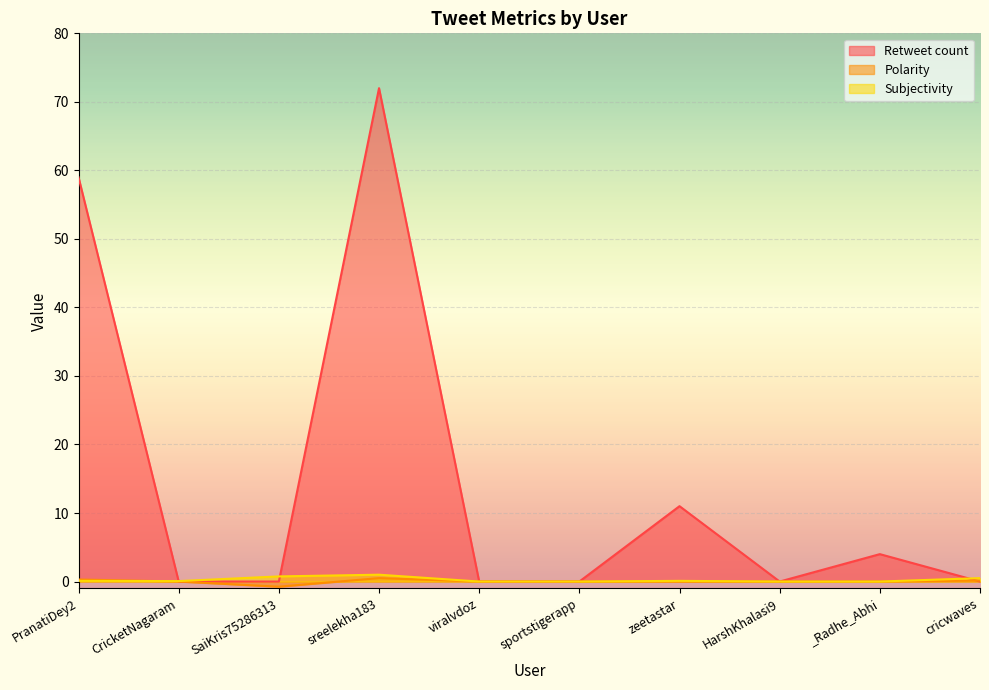

At which label does Retweet count reach its peak?

sreelekha183